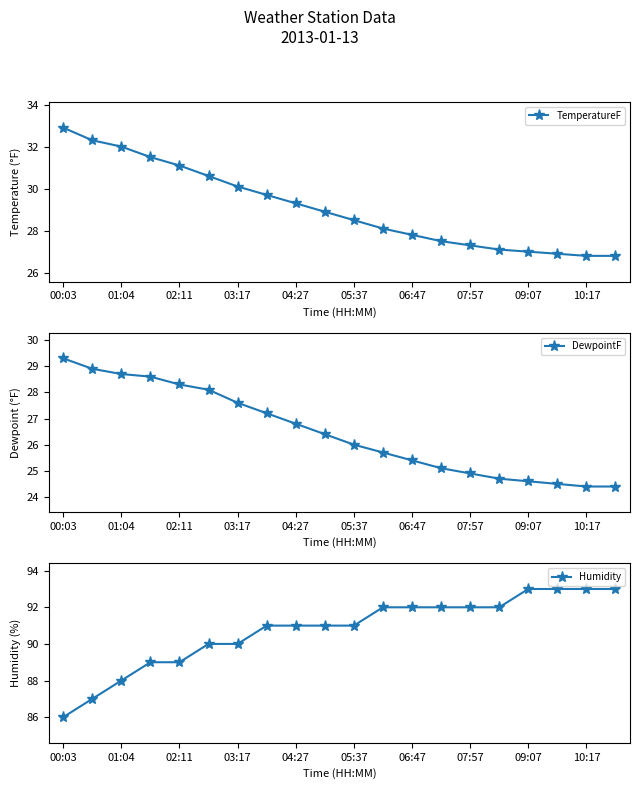

What are all the series names shown in the legend?

TemperatureF, DewpointF, Humidity